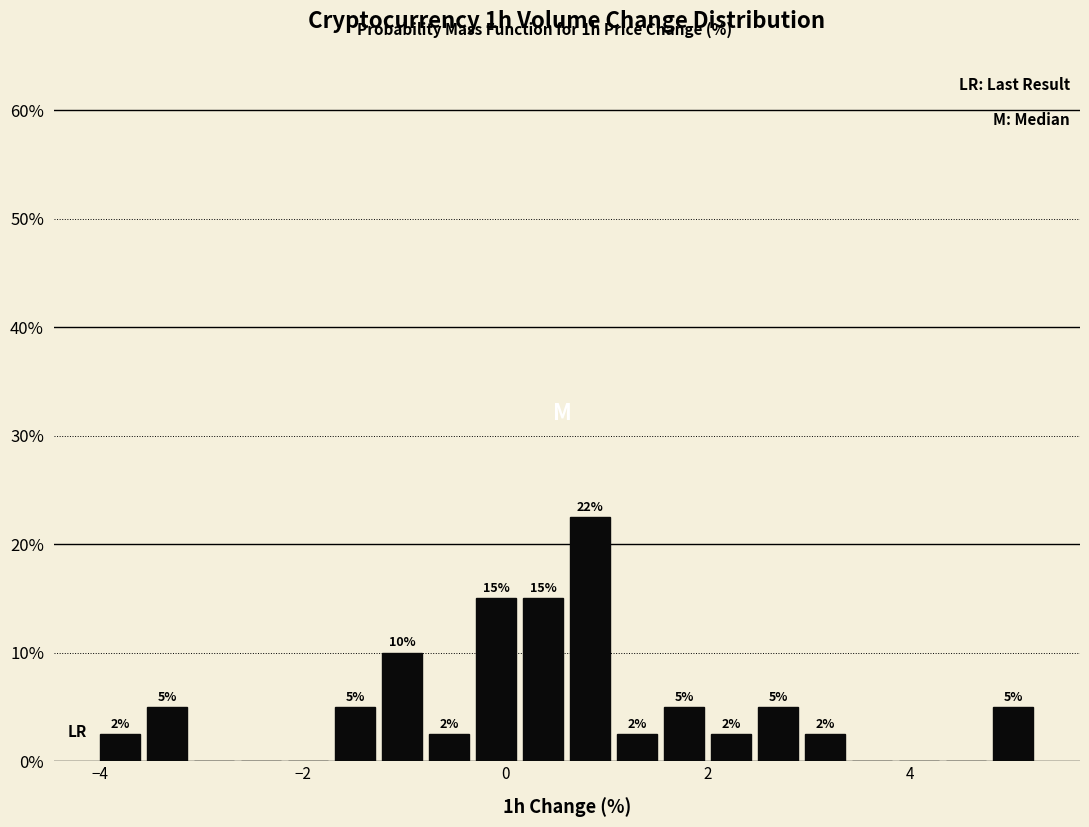

Around what value on the x-axis is the tallest bar? Give the approximate position of its centre, as read against the axis.

0.8